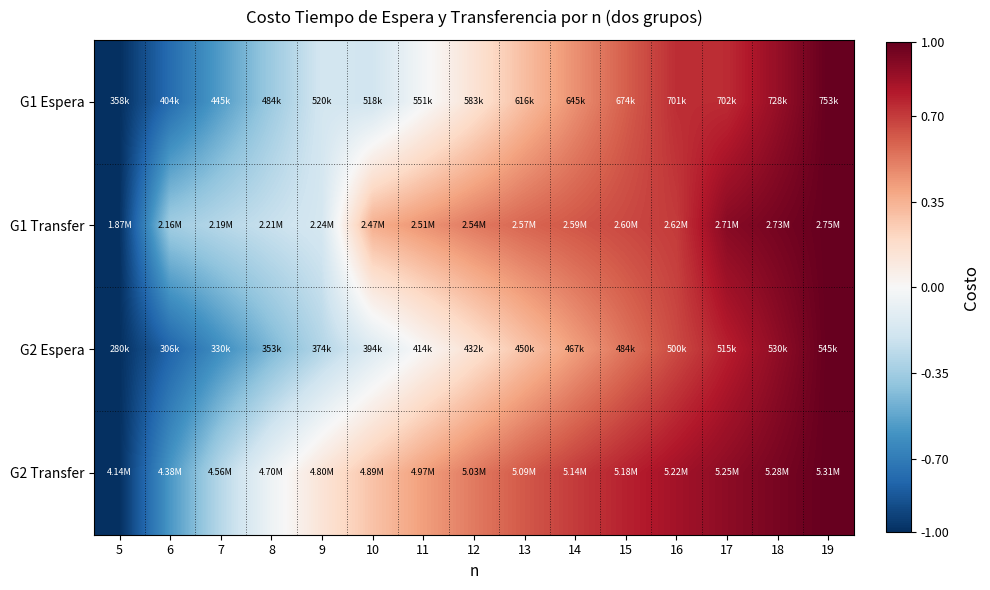

Reading left to right, extract all data points from this chart.

G1 Espera: 5=-1.0	6=-0.8	7=-0.6	8=-0.4	9=-0.2	10=-0.2	11=-0.0	12=0.1	13=0.3	14=0.5	15=0.6	16=0.7	17=0.7	18=0.9	19=1.0
G1 Transfer: 5=-1.0	6=-0.4	7=-0.3	8=-0.2	9=-0.2	10=0.4	11=0.4	12=0.5	13=0.6	14=0.6	15=0.7	16=0.7	17=0.9	18=1.0	19=1.0
G2 Espera: 5=-1.0	6=-0.8	7=-0.6	8=-0.5	9=-0.3	10=-0.1	11=0.0	12=0.1	13=0.3	14=0.4	15=0.5	16=0.7	17=0.8	18=0.9	19=1.0
G2 Transfer: 5=-1.0	6=-0.6	7=-0.3	8=-0.1	9=0.1	10=0.3	11=0.4	12=0.5	13=0.6	14=0.7	15=0.8	16=0.8	17=0.9	18=1.0	19=1.0